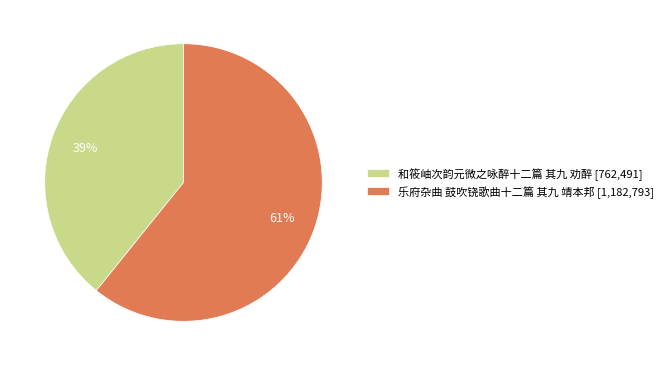

The 乐府杂曲 鼓吹铙歌曲十二篇 其九 靖本邦 slice represents 61% of the pie. True or false?

True